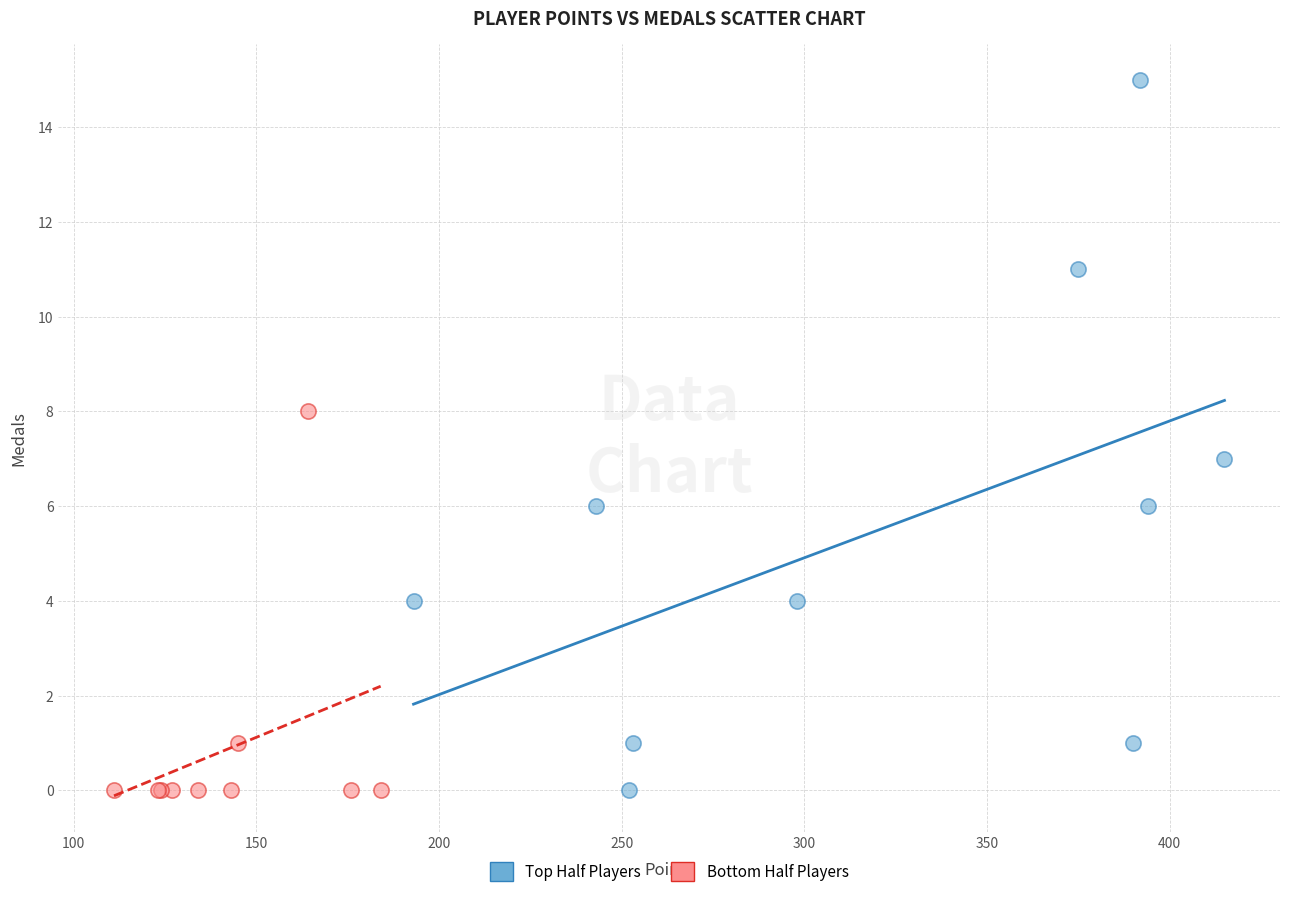

What are all the series names shown in the legend?

Top Half Players, Bottom Half Players